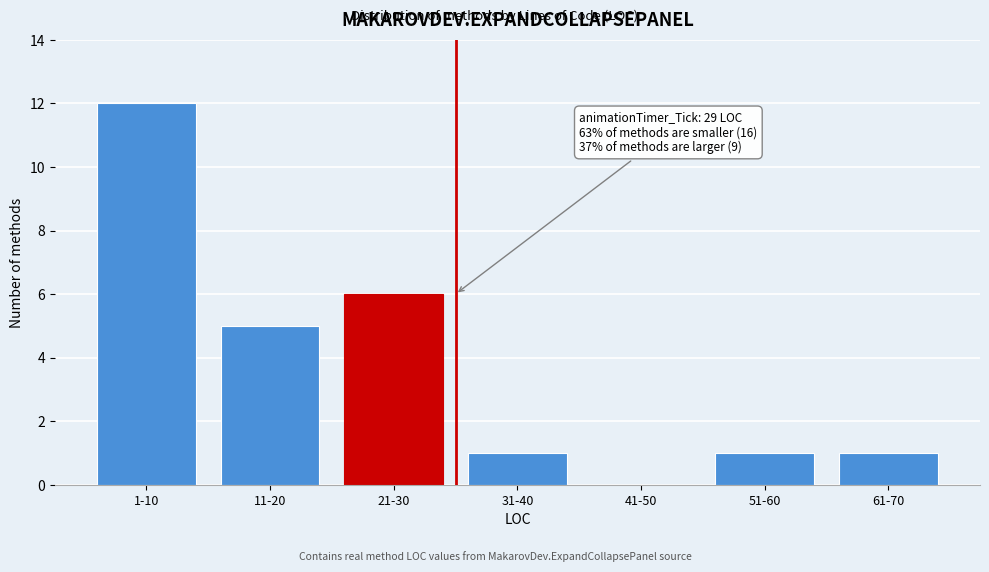

Reading left to right, transcribe all the data shown in this chart.

1-10=12	11-20=5	21-30=6	31-40=1	41-50=0	51-60=1	61-70=1